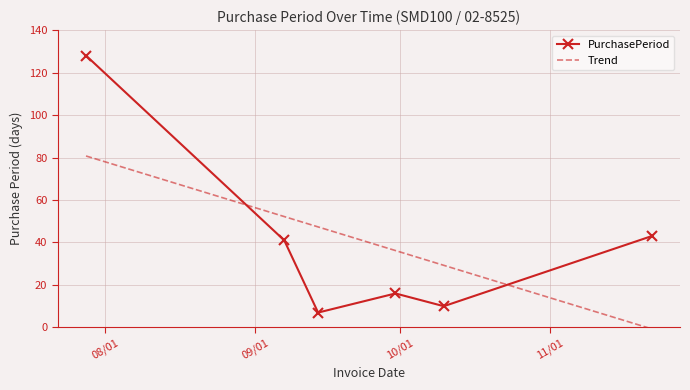

List the series in order of their peak value, highest first.

PurchasePeriod, Trend